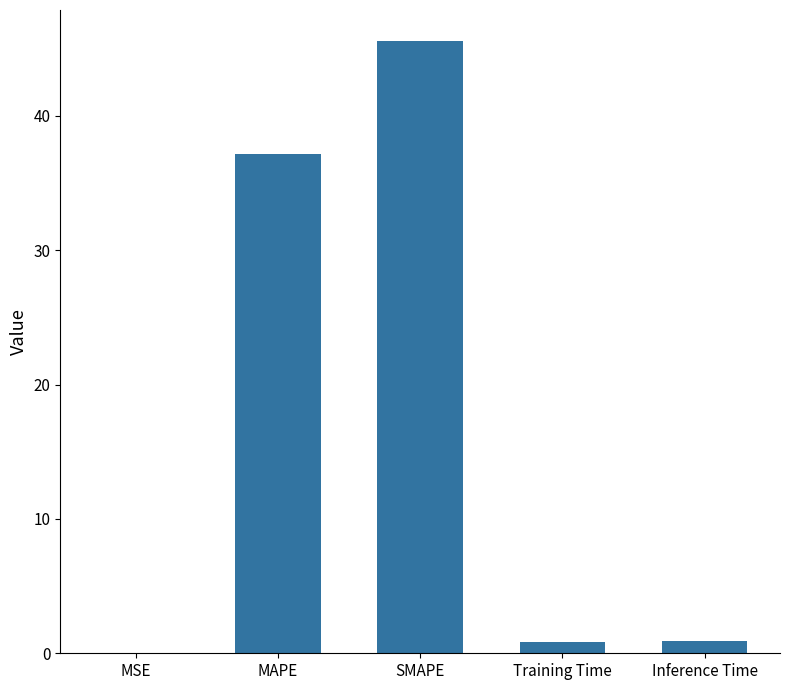

How many series are shown in this chart?

1